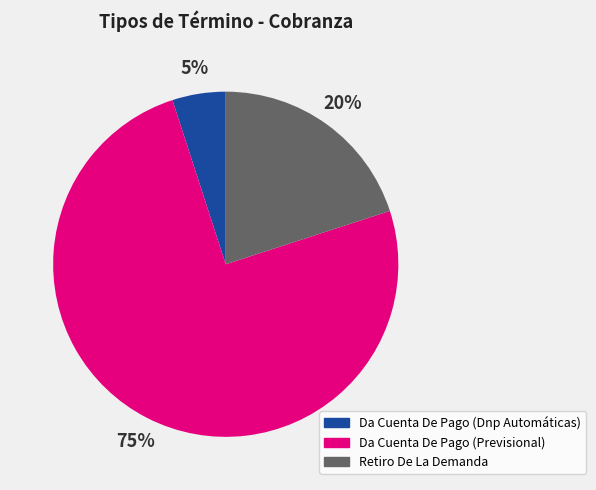

Does any single category account for the majority?

Yes